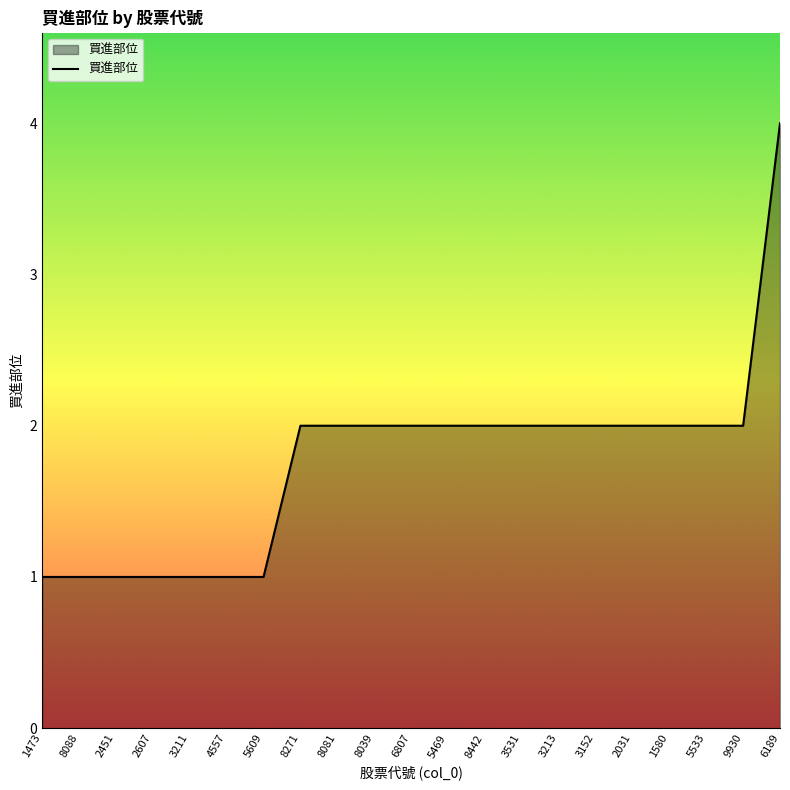

What is the ratio of the value at 5609 to the value at 1473?

1.0